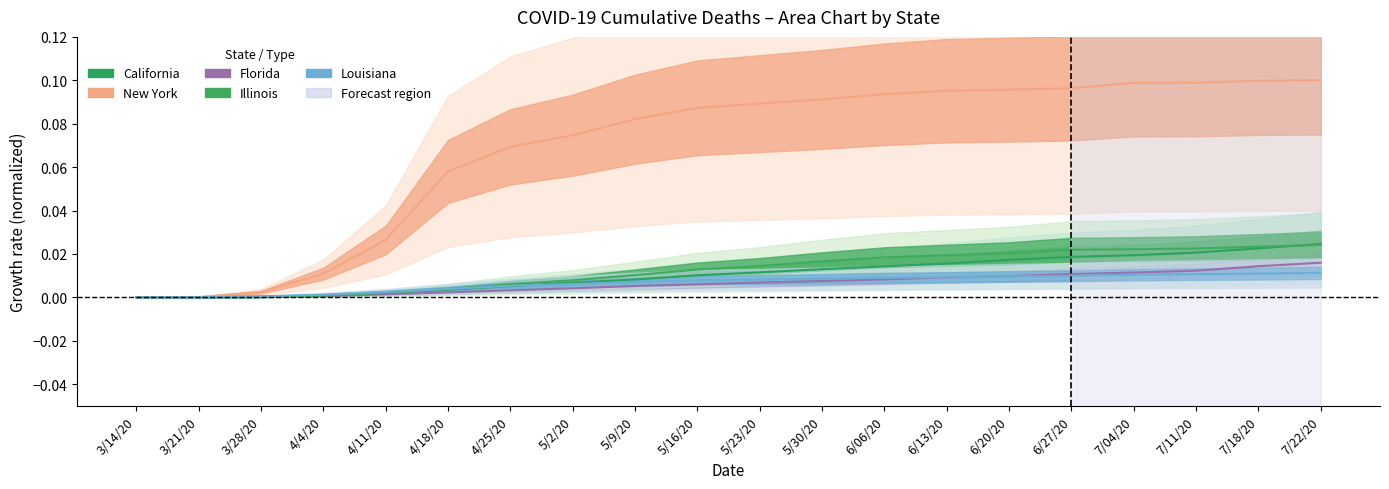

What position from the left is 3/14/20?

1